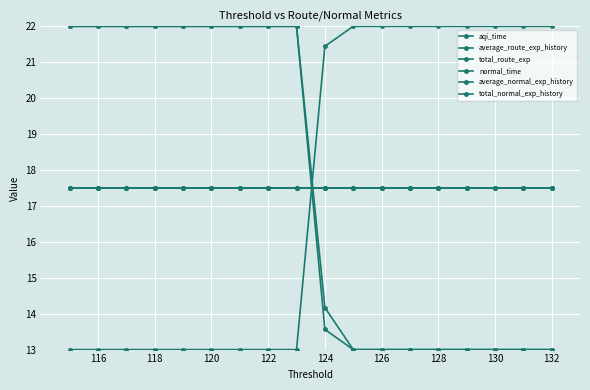

What is the average value of the average_route_exp_history series?

17.5